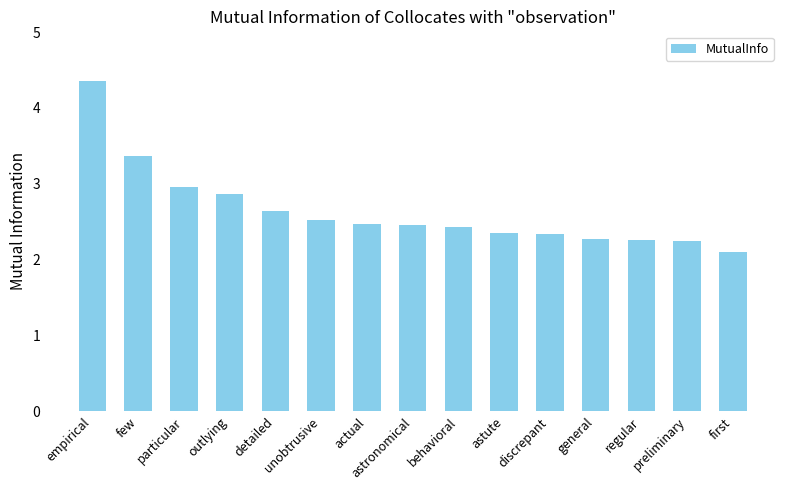

What is the ratio of the value at behavioral to the value at detailed?

0.9